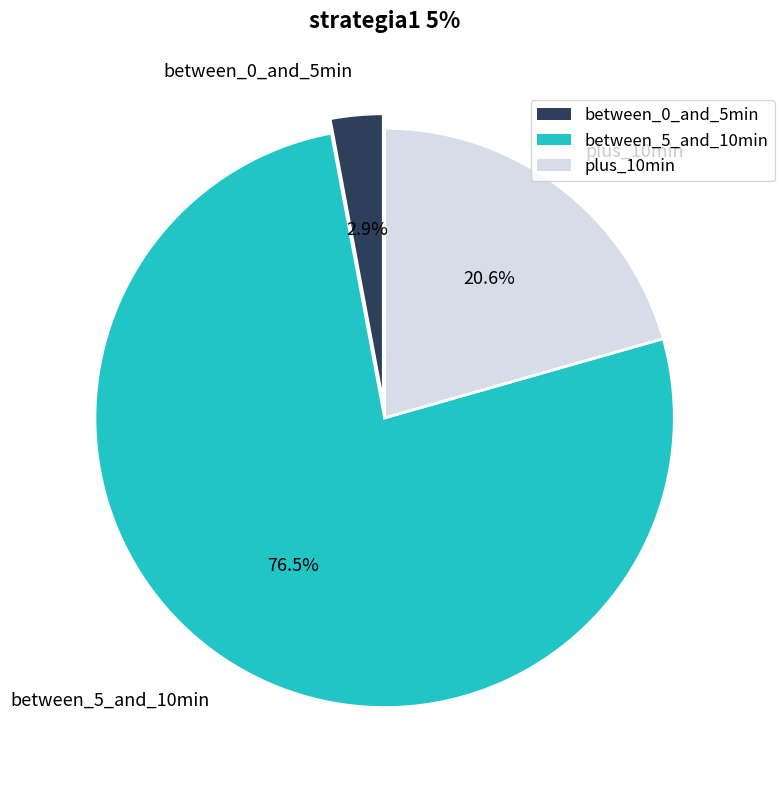

How many slices are in this pie chart?

3